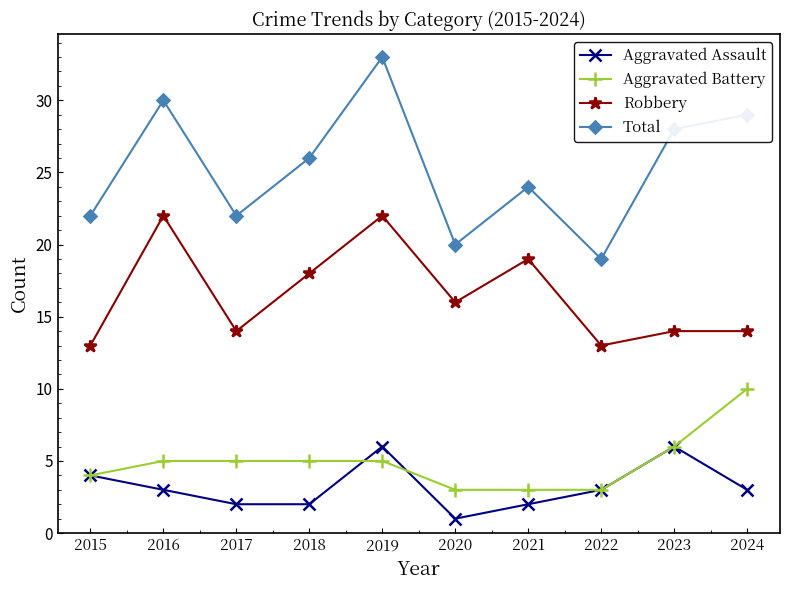

Reading right to left, extract all data points from this chart.

Aggravated Assault: 2024=3	2023=6	2022=3	2021=2	2020=1	2019=6	2018=2	2017=2	2016=3	2015=4
Aggravated Battery: 2024=10	2023=6	2022=3	2021=3	2020=3	2019=5	2018=5	2017=5	2016=5	2015=4
Robbery: 2024=14	2023=14	2022=13	2021=19	2020=16	2019=22	2018=18	2017=14	2016=22	2015=13
Total: 2024=29	2023=28	2022=19	2021=24	2020=20	2019=33	2018=26	2017=22	2016=30	2015=22